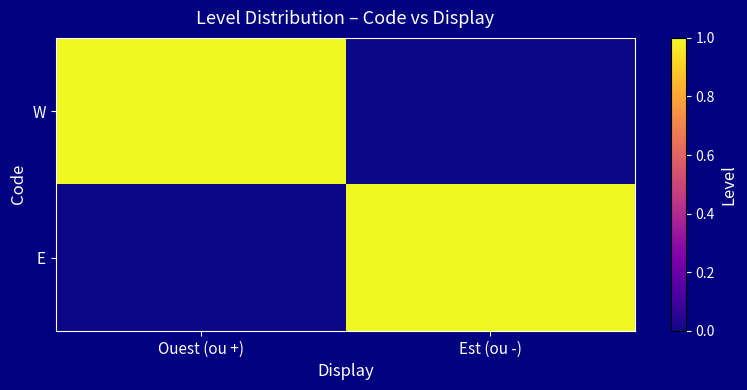

Rank the series by their maximum value, from lowest to highest.

W, E